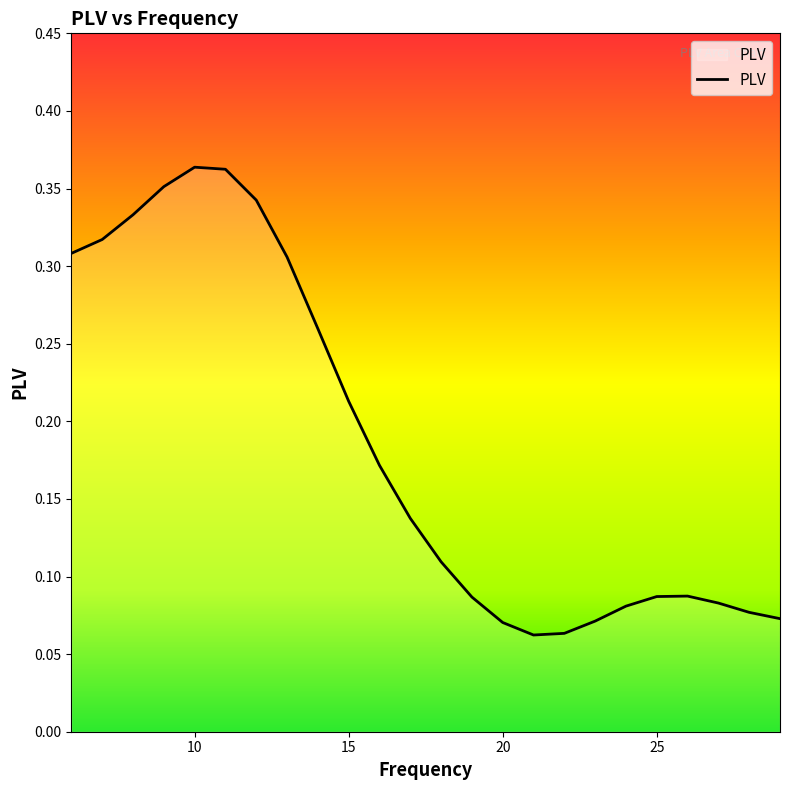

List the labels in order of value, largest first.

10, 11, 9, 12, 8, 7, 6, 13, 14, 15, 16, 17, 18, 26, 25, 19, 27, 24, 28, 29, 23, 20, 22, 21